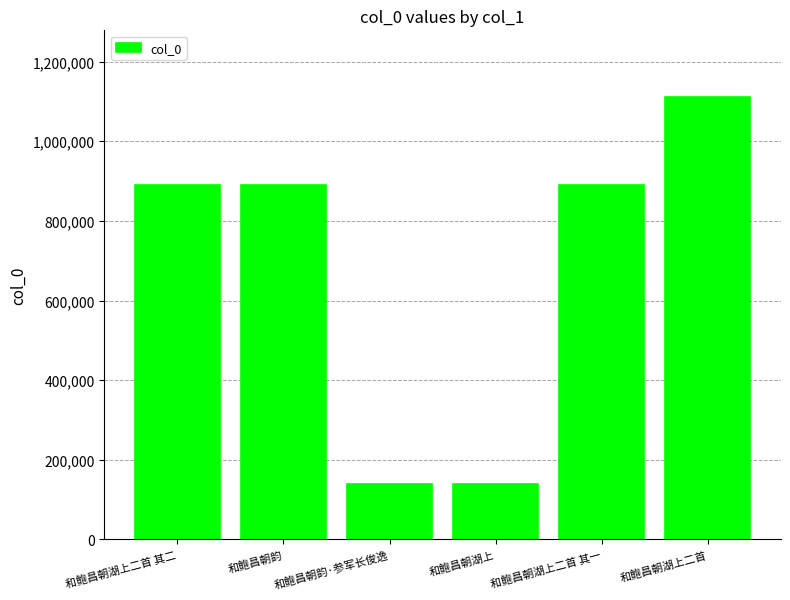

What is the minimum value shown in the chart?

138815